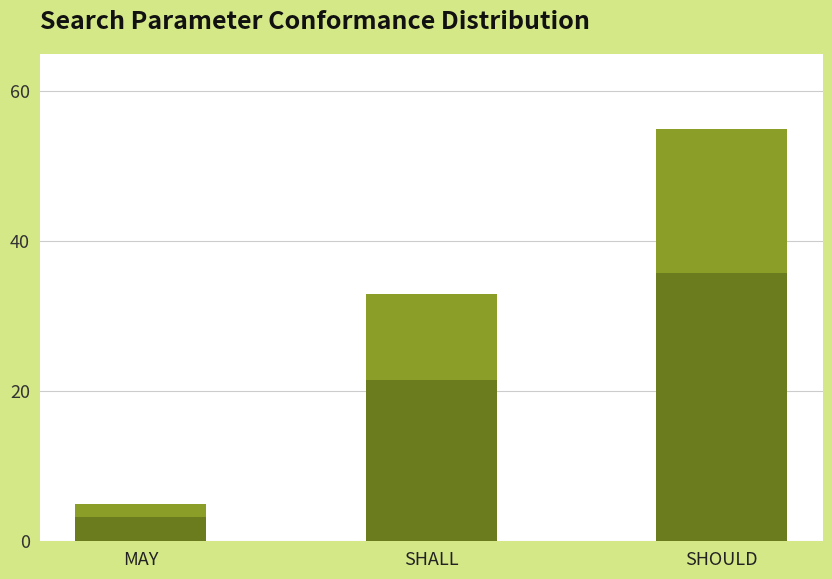

Between SHALL and MAY, which is larger?

SHALL